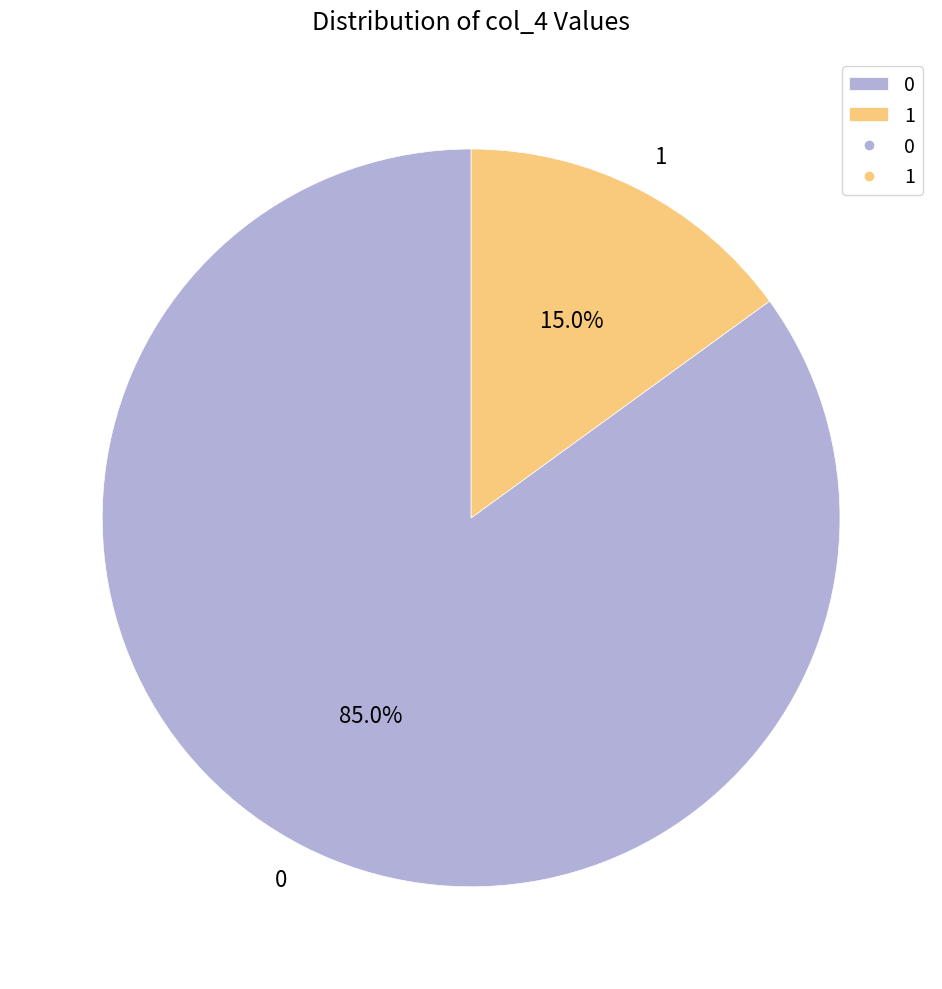

Rank the categories by value from lowest to highest.

1, 0